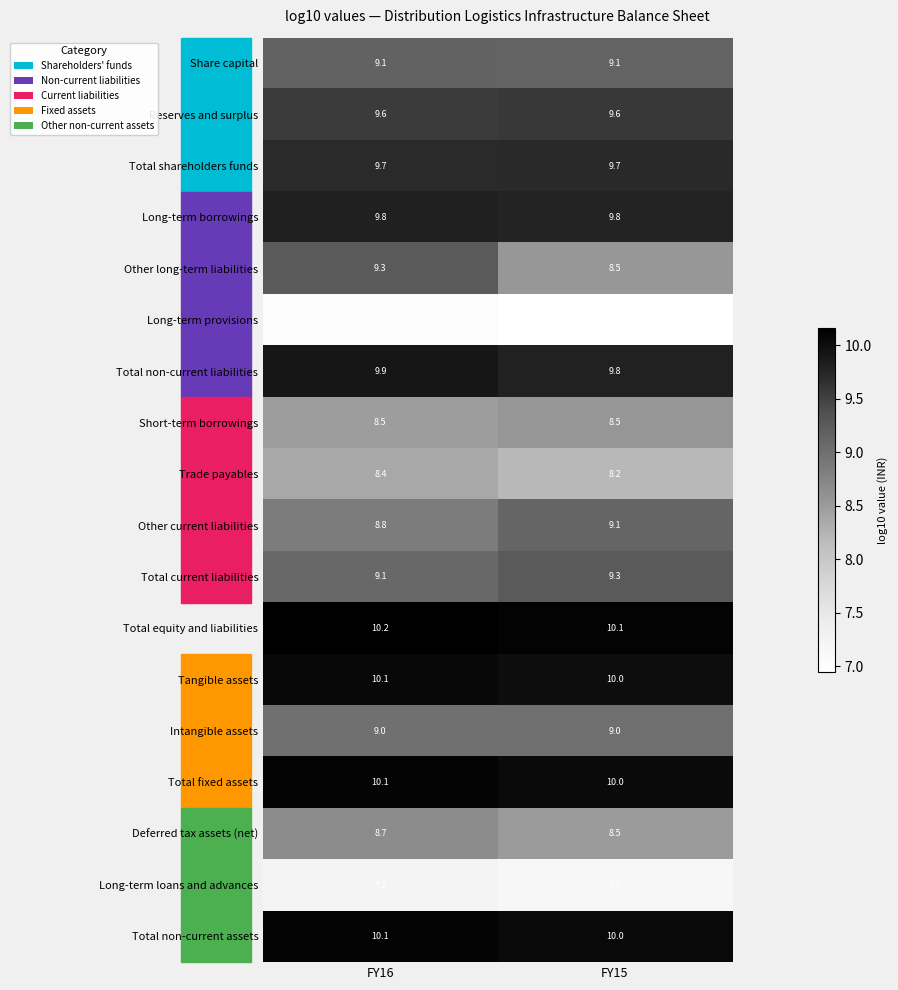

Rank the categories by Total equity and liabilities value from lowest to highest.

FY15, FY16